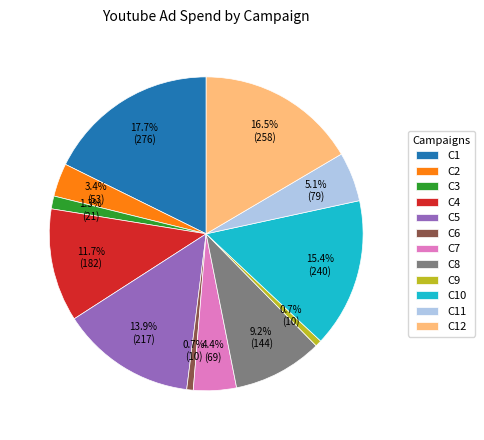

Is there a majority slice in this chart?

No